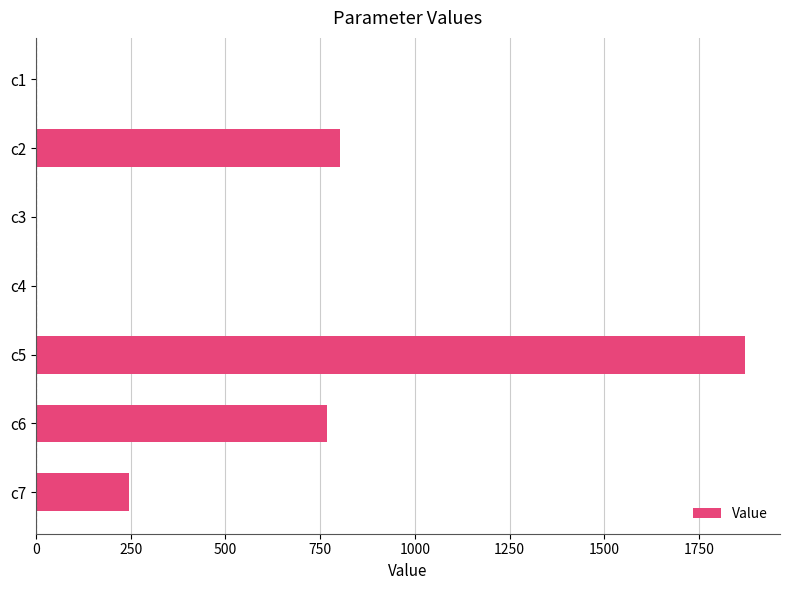

Which has a higher value, c6 or c7?

c6